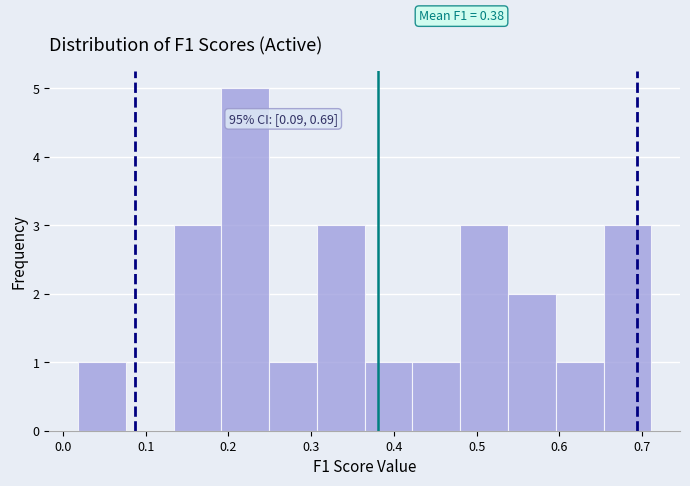

Which range on the x-axis has the tallest bar?

0.19 to 0.25